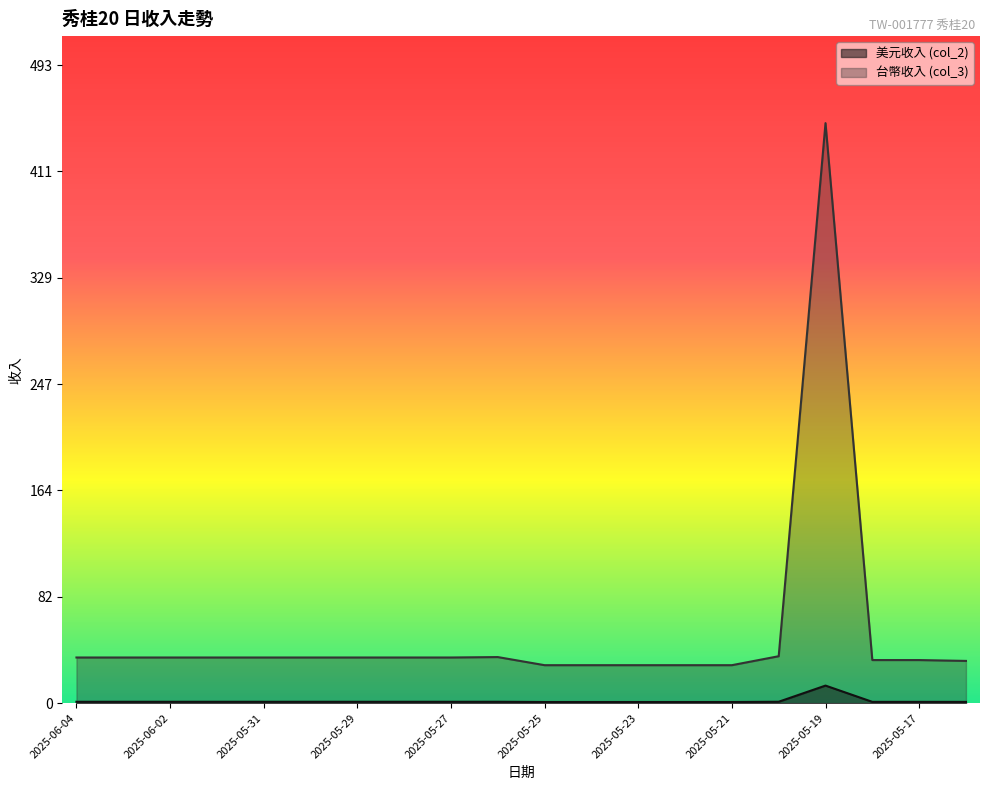

Between 2025-05-22 and 2025-05-17, which series saw the biggest shift?

台幣收入 (col_3)